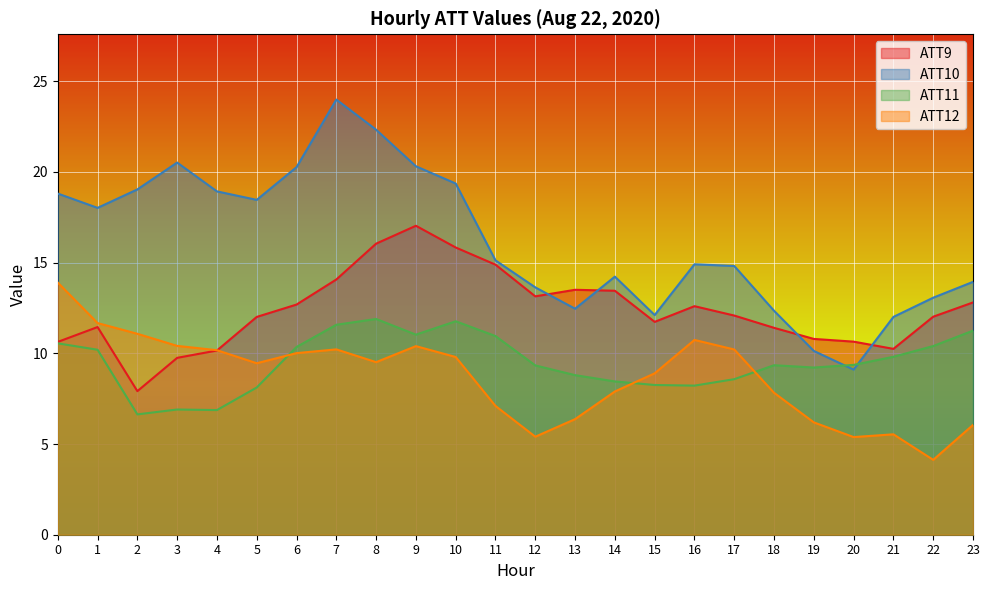

At how many categories does at least one series exceed 9?

24